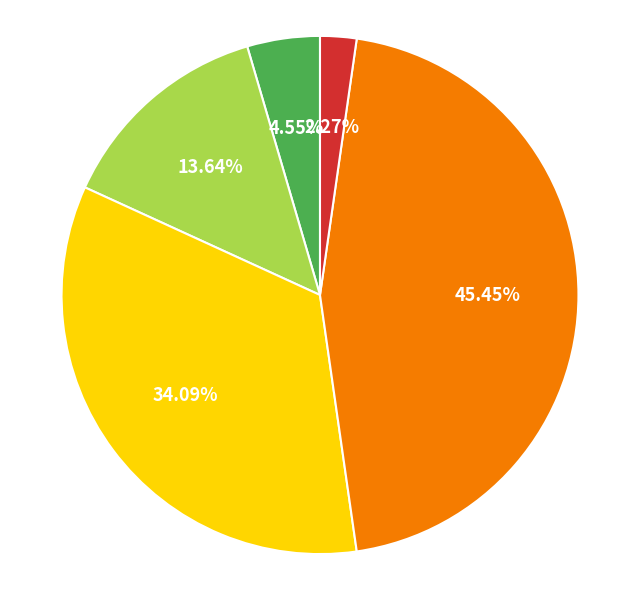

How many slices are in this pie chart?

5